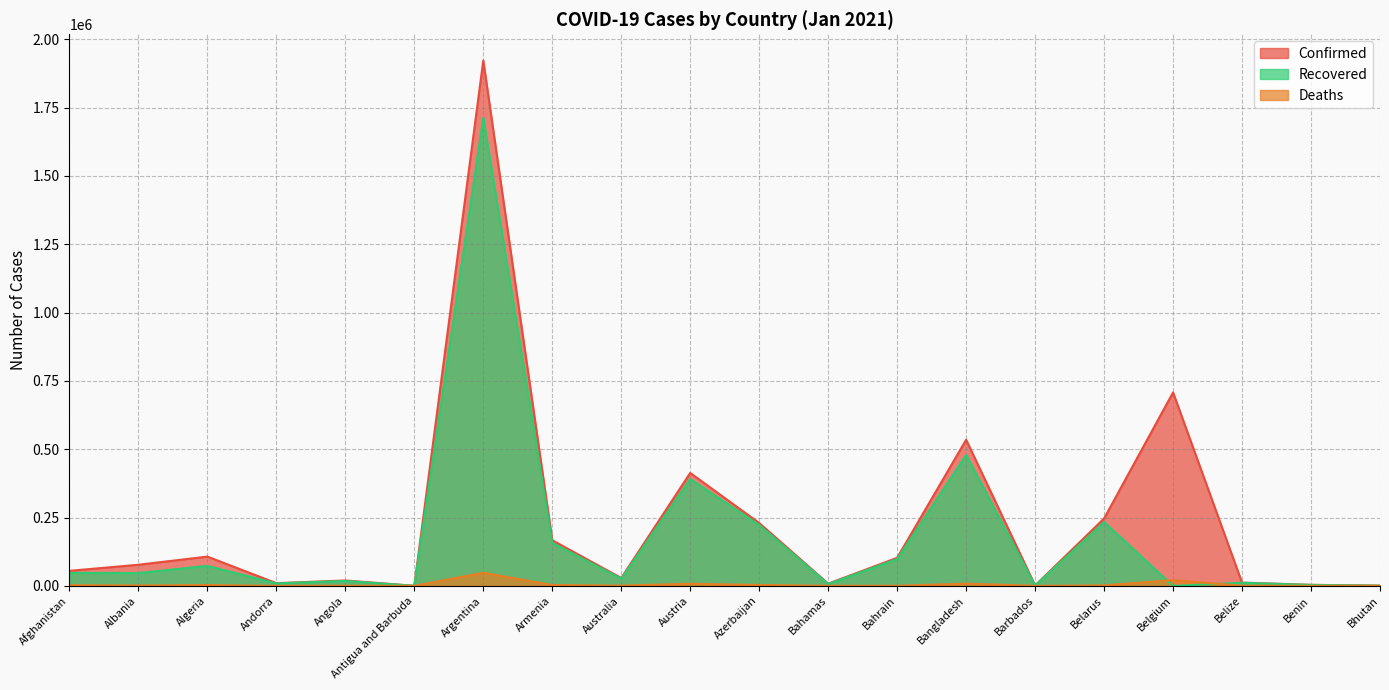

What is the label of the 10th point from the right?

Azerbaijan